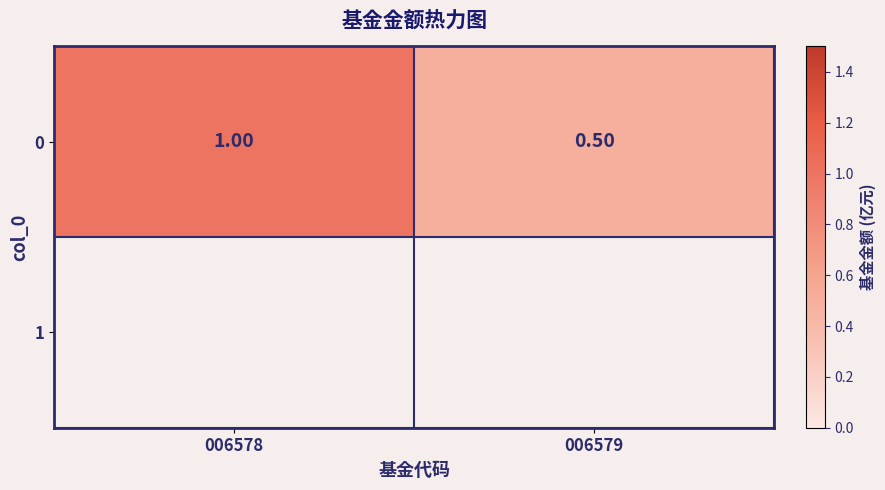

List the labels in order of value, smallest first.

006579, 006578